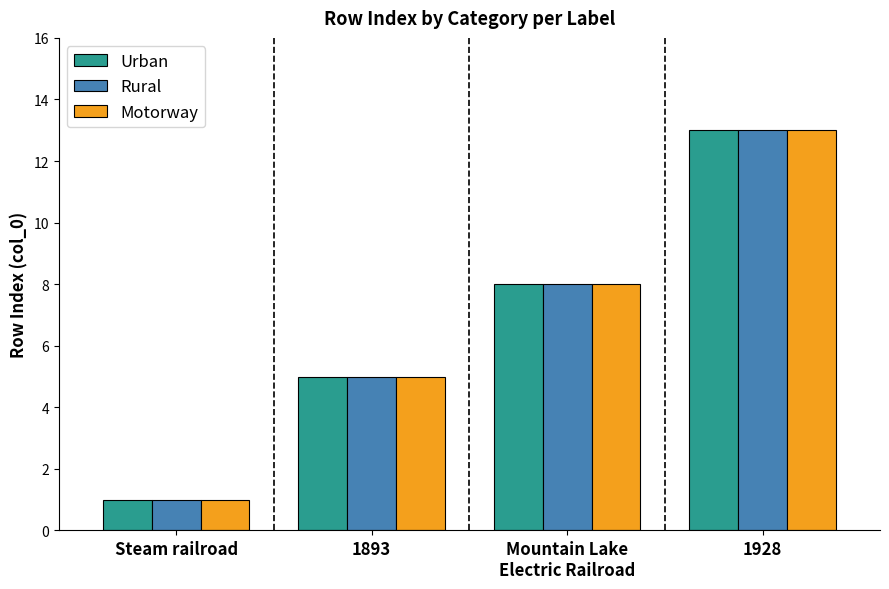

What are all the series names shown in the legend?

Urban, Rural, Motorway